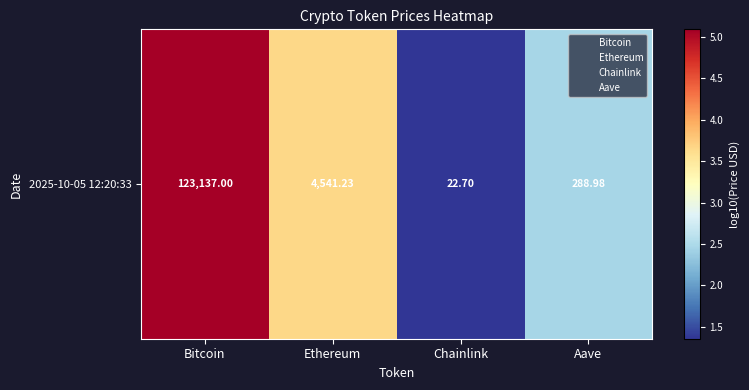

The chart shows a value of 0.5 at Chainlink. True or false?

False